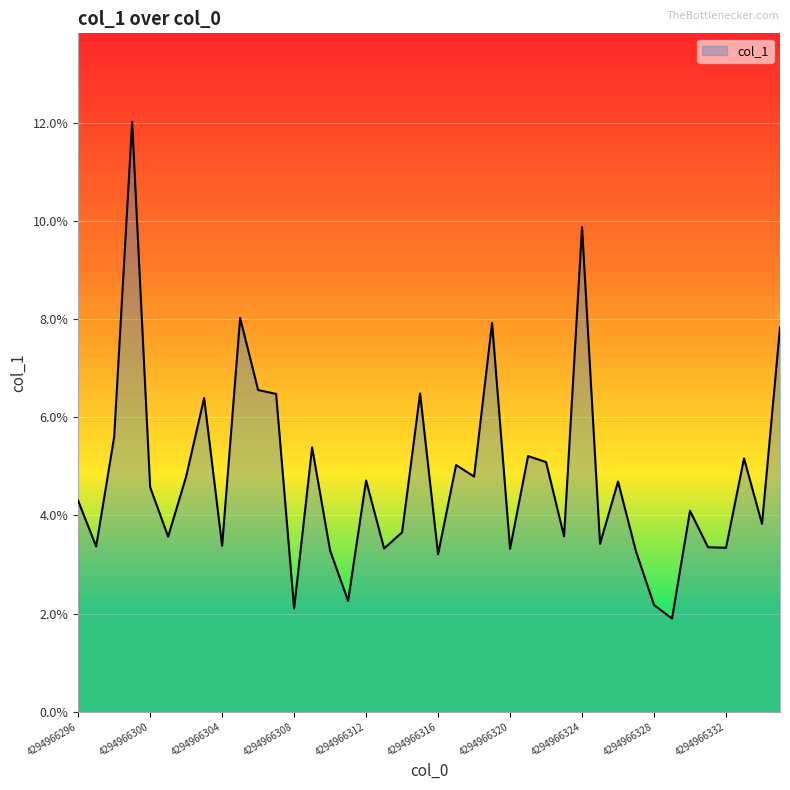

What is the greatest value displayed?

12.0